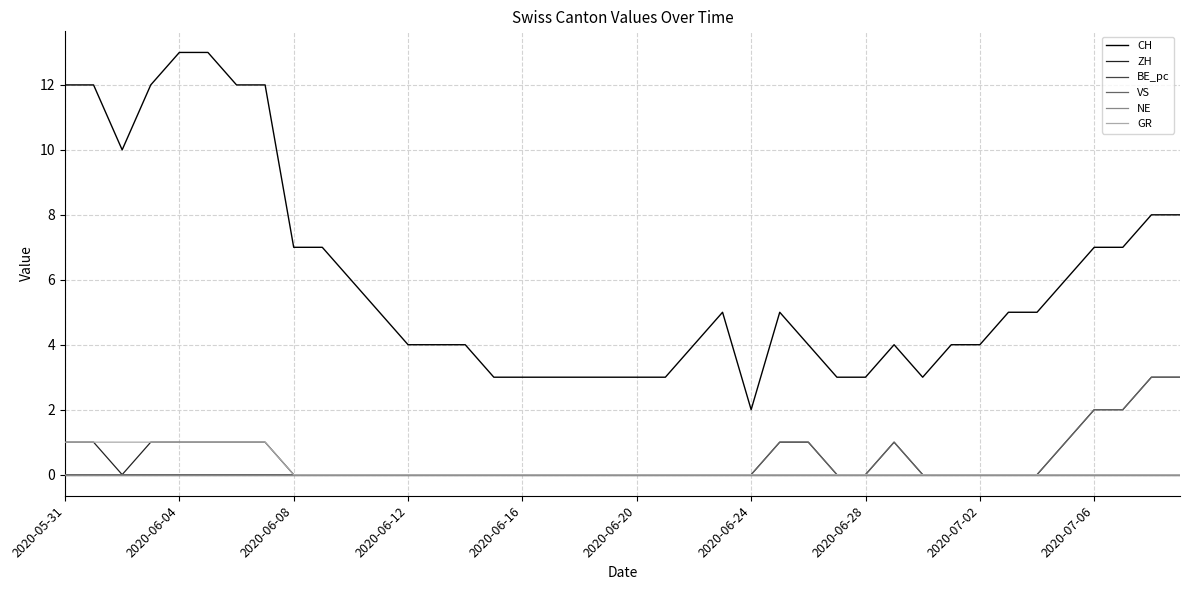

True or false: CH and ZH cross at least once.

False